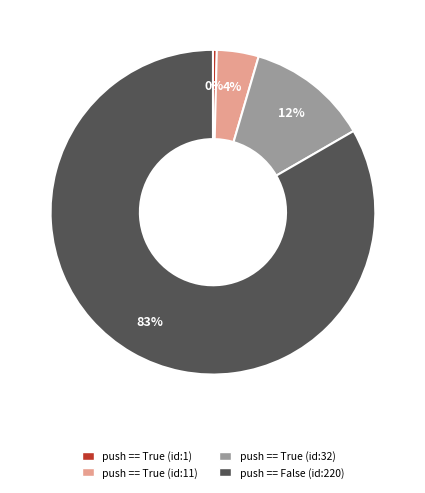

To the nearest percent, what is the average slice percentage?

25%